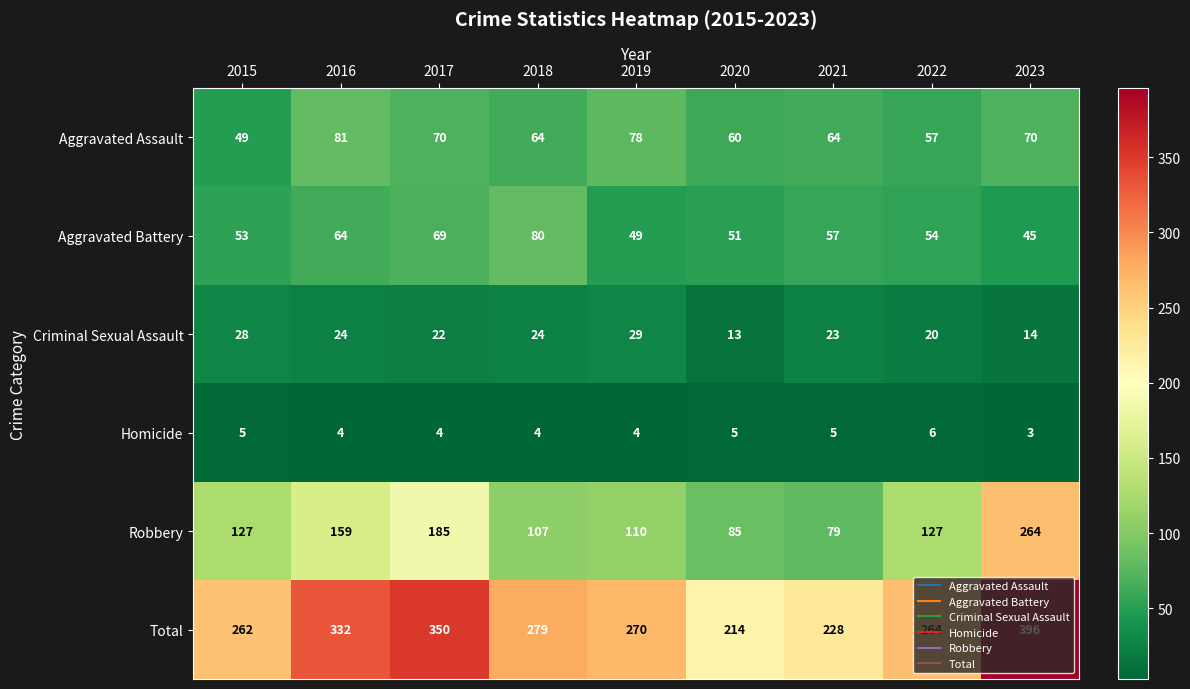

How many distinct data groups are displayed?

6